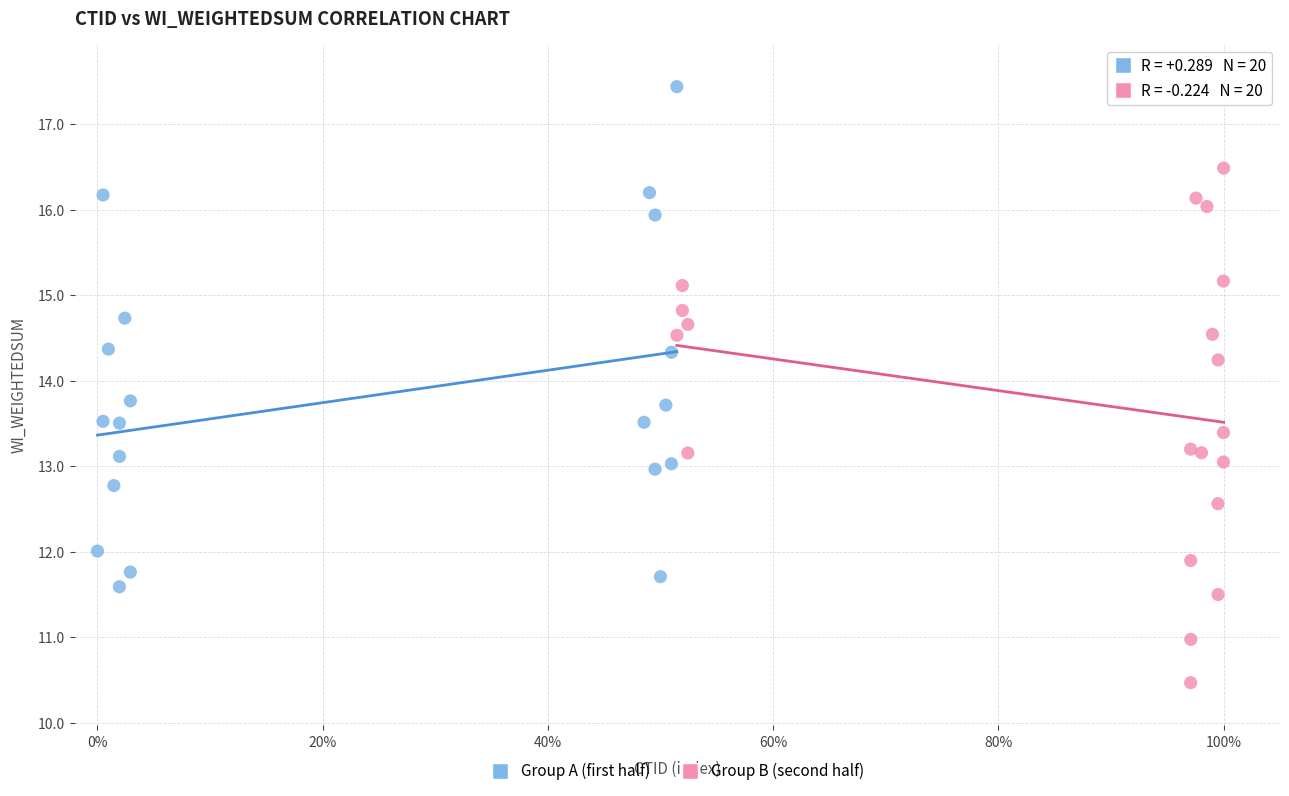

Which series contains the lowest Y value?

Group B (second half)